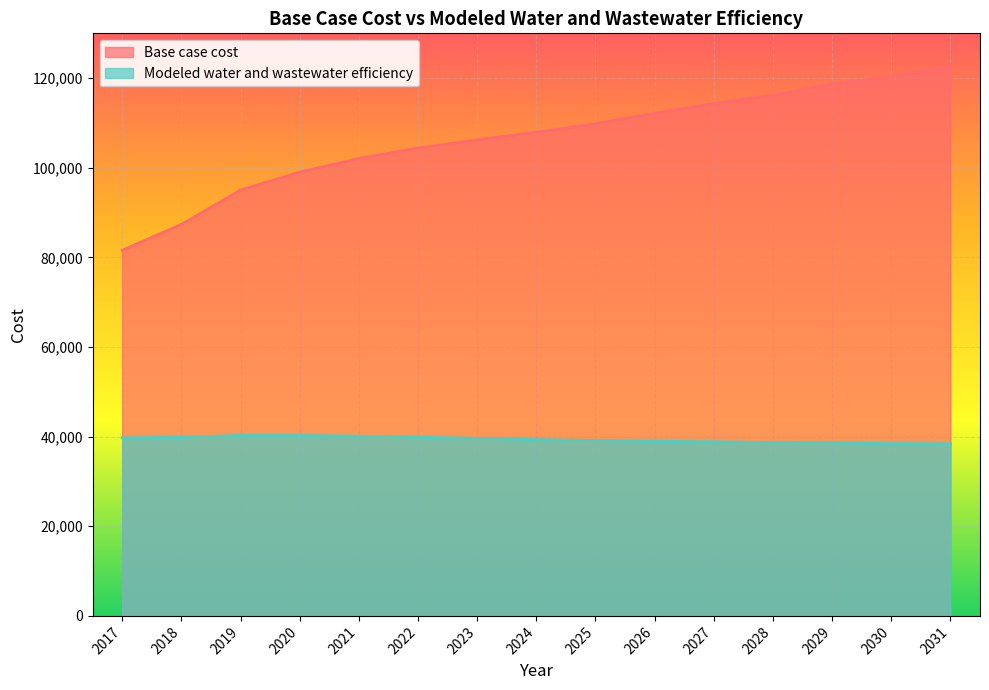

What is the difference between the Modeled water and wastewater efficiency values at 2019 and 2025?

1148.7